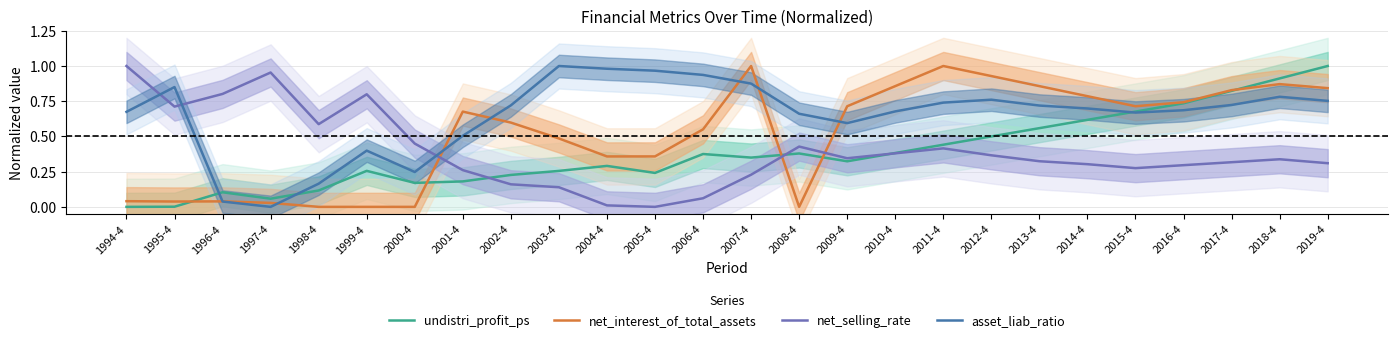

Where do asset_liab_ratio and undistri_profit_ps first cross each other?

1995-4 and 1996-4